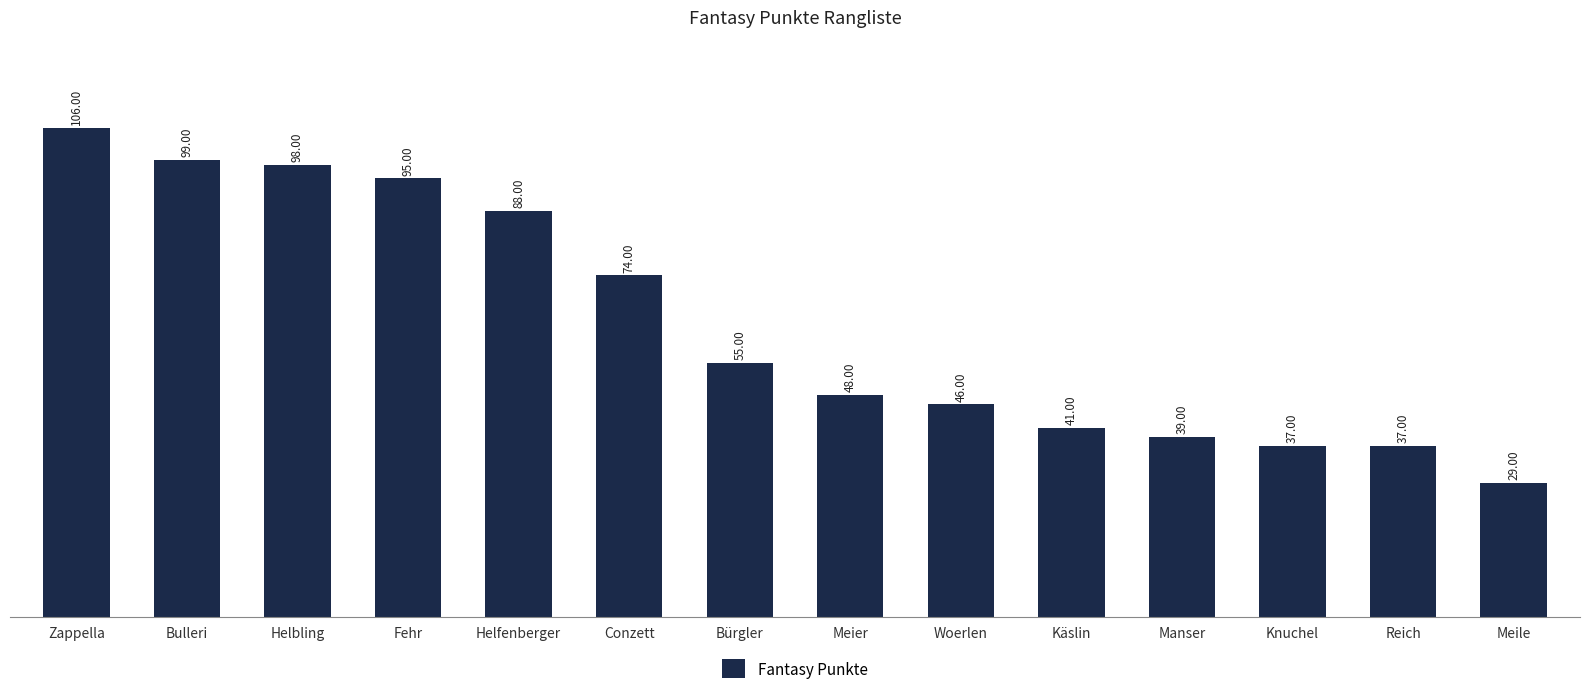

At which category does the chart reach its minimum across all series?

Meile